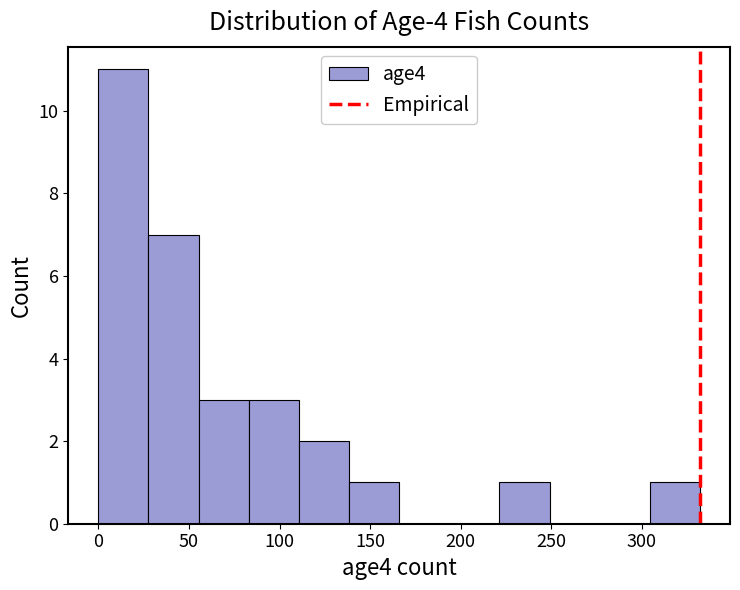

Reading left to right, transcribe this chart: for each bar, give the range it covers on the x-axis and its height. Neither the bar edges nor the heights are printed on the chart, so give them approximately, as read against the axes.

0 to 30: 11
30 to 55: 7
55 to 85: 3
85 to 110: 3
110 to 140: 2
140 to 165: 1
165 to 195: 0
195 to 220: 0
220 to 250: 1
250 to 275: 0
275 to 305: 0
305 to 330: 1